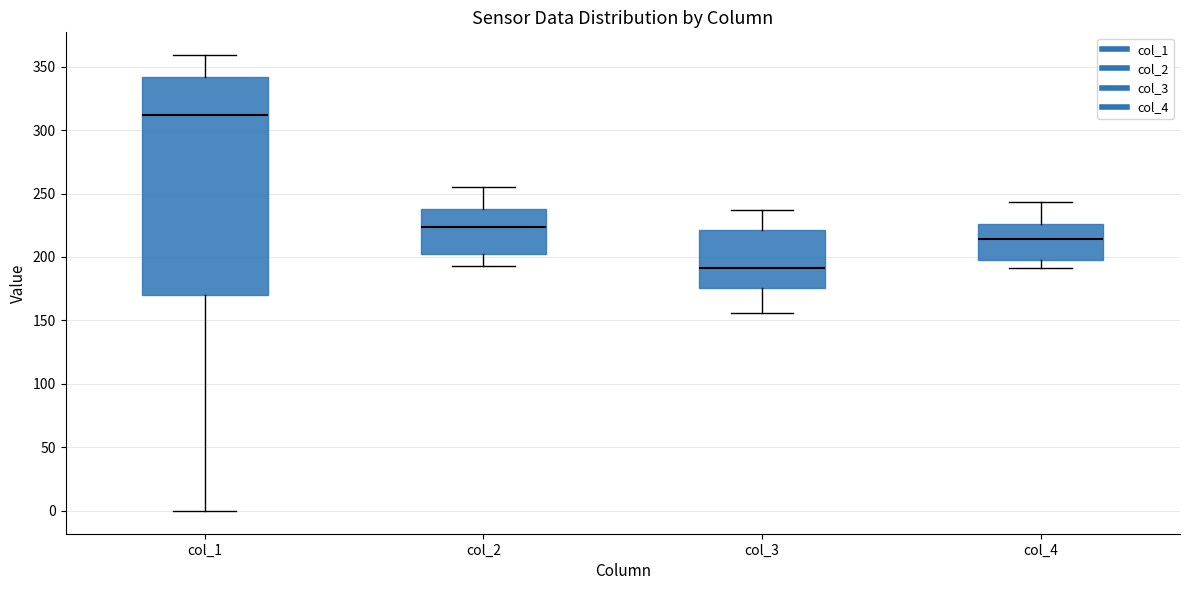

Where does the upper whisker of the box for col_4 end on the y-axis? The values are not printed on the chart, so give them approximately, as read against the axis.

245